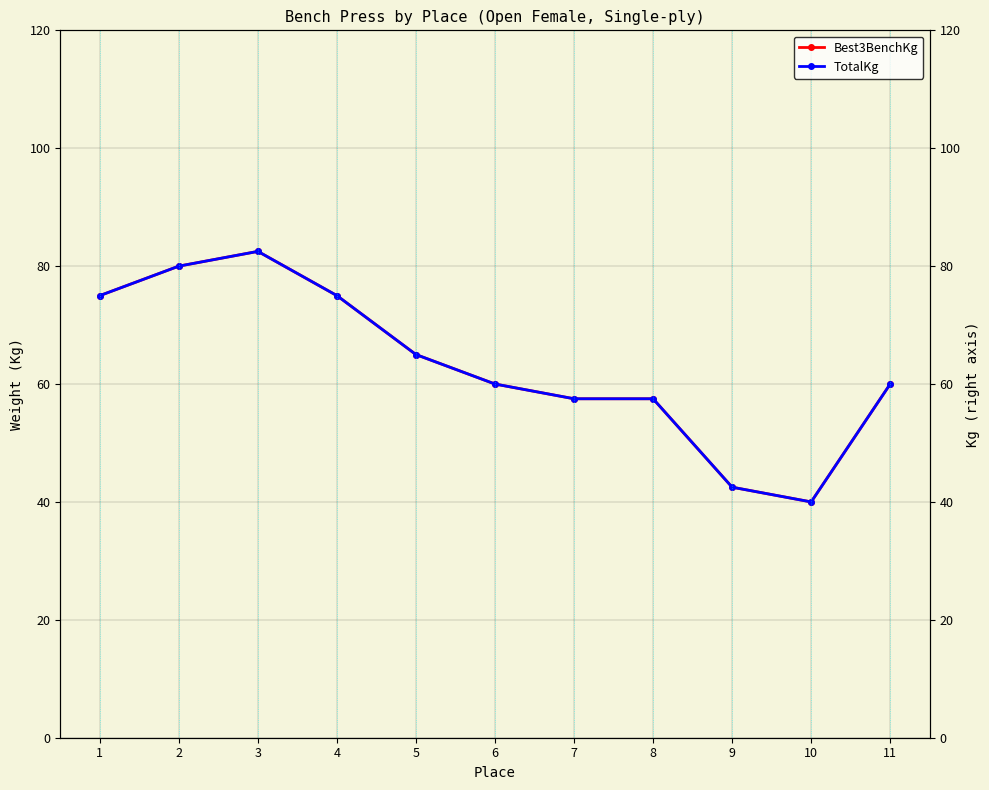

What are all the series names shown in the legend?

Best3BenchKg, TotalKg